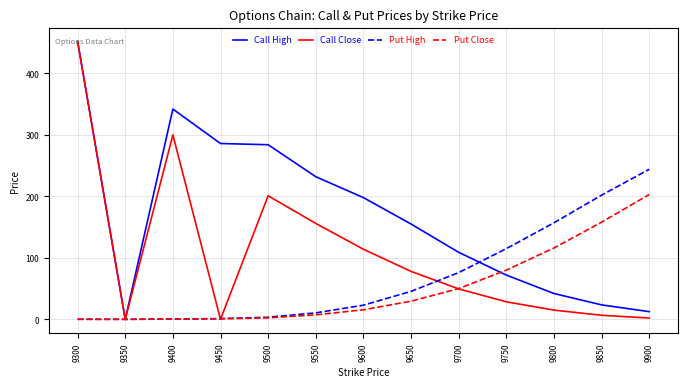

What is the spread (max minus min) of values at 9650?

125.5